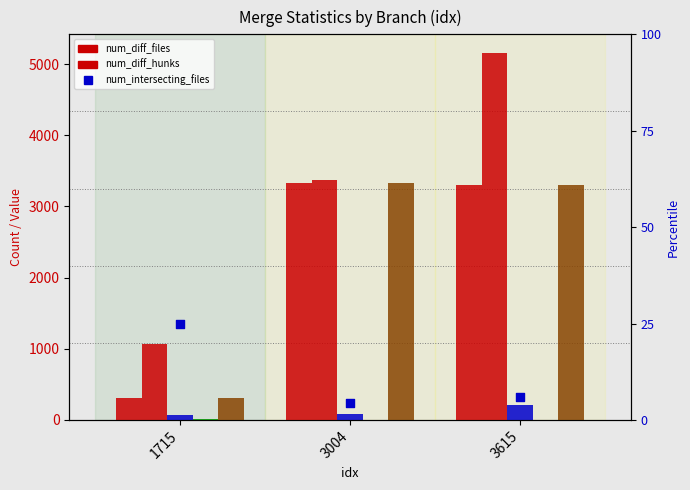

Which series contains the lowest Y value?

num_intersecting_files